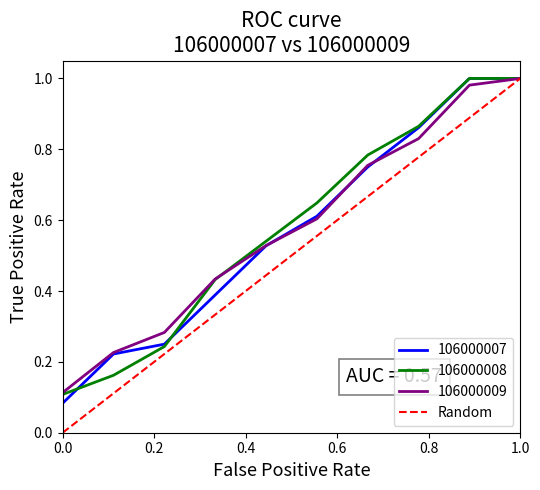

True or false: 106000009 has a value of 0.0 at 0.0.

False